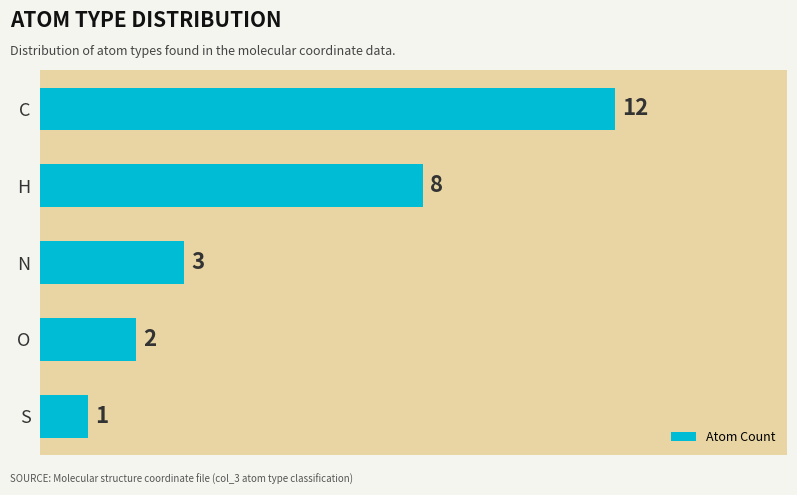

Reading bottom to top, what are all the values shown in this chart?

S=1	O=2	N=3	H=8	C=12